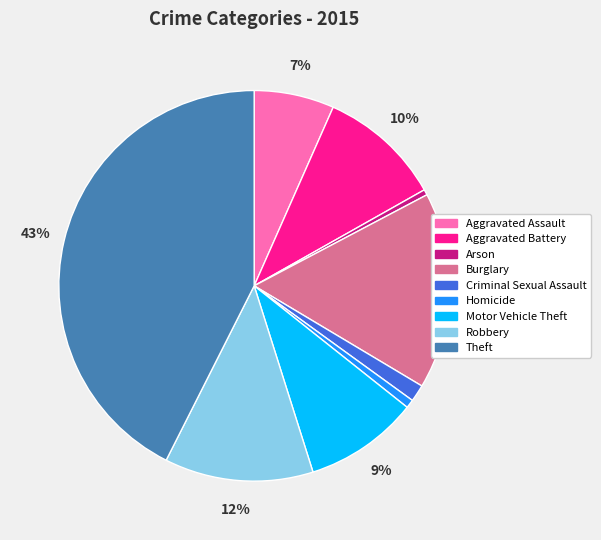

Which has a higher value, Homicide or Aggravated Assault?

Aggravated Assault